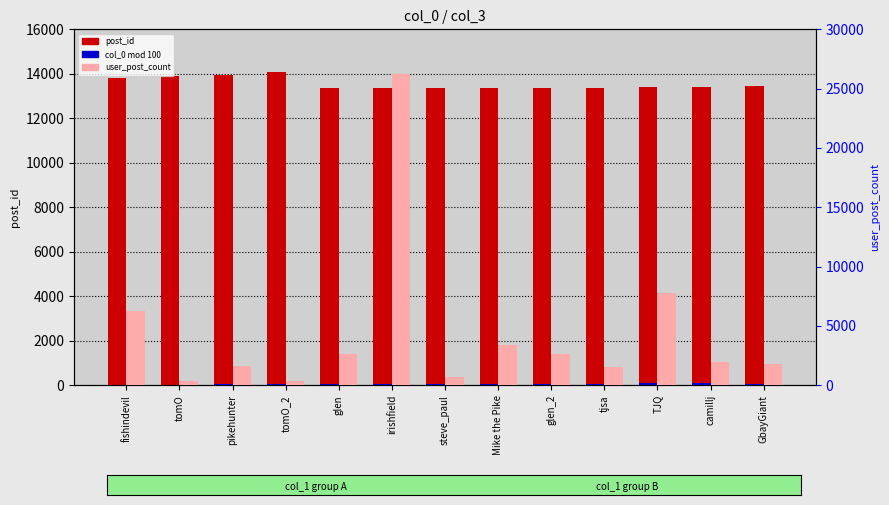

What is the difference between the col_0 mod 100 values at tomO_2 and tomO?

58